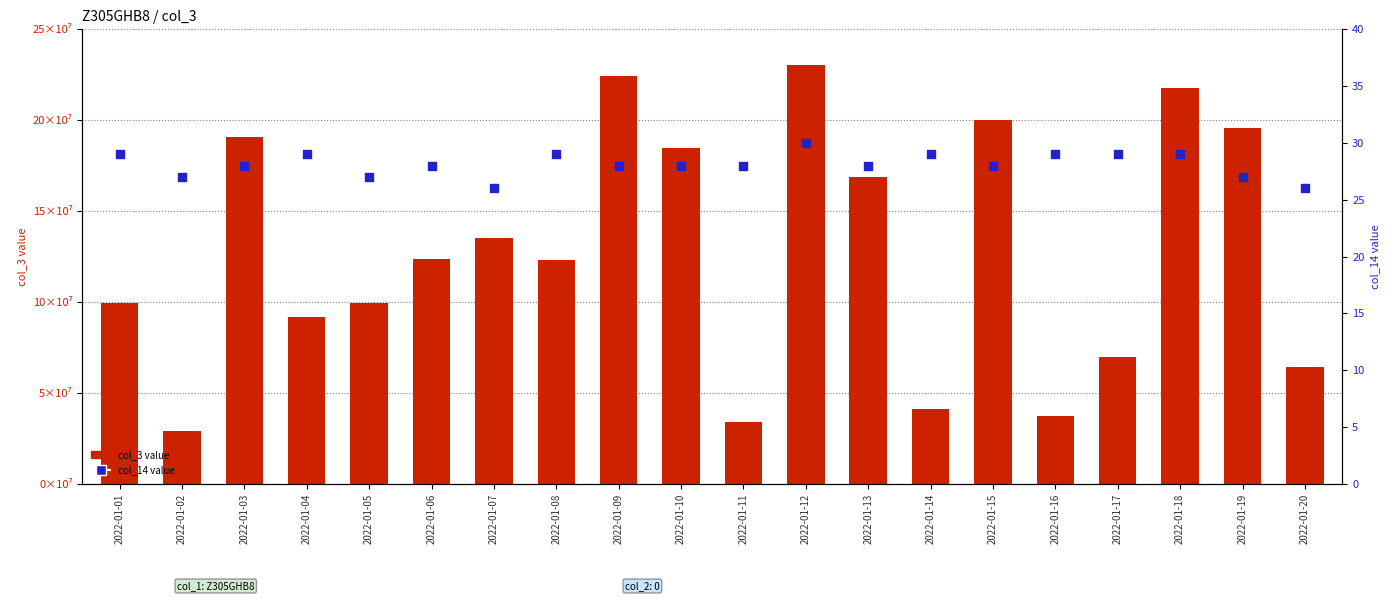

What is the total value across all series at 2022-01-16?

37421125